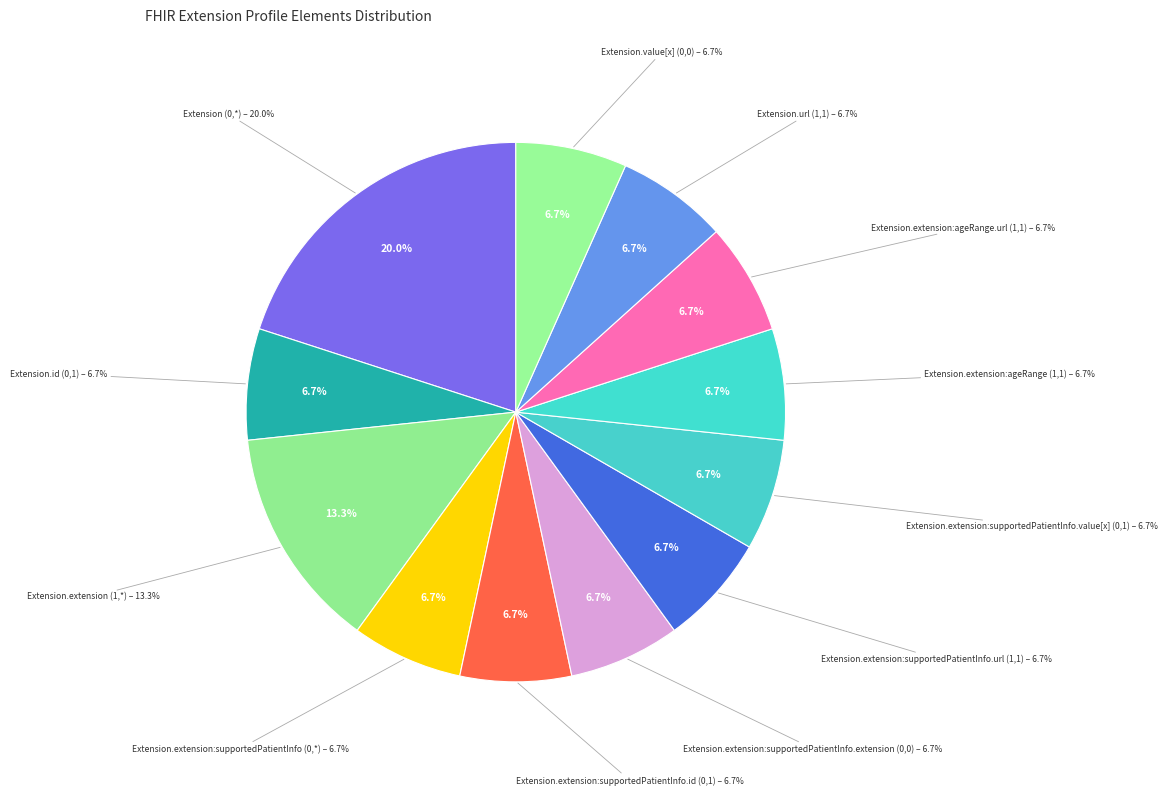

How many slices are in this pie chart?

12